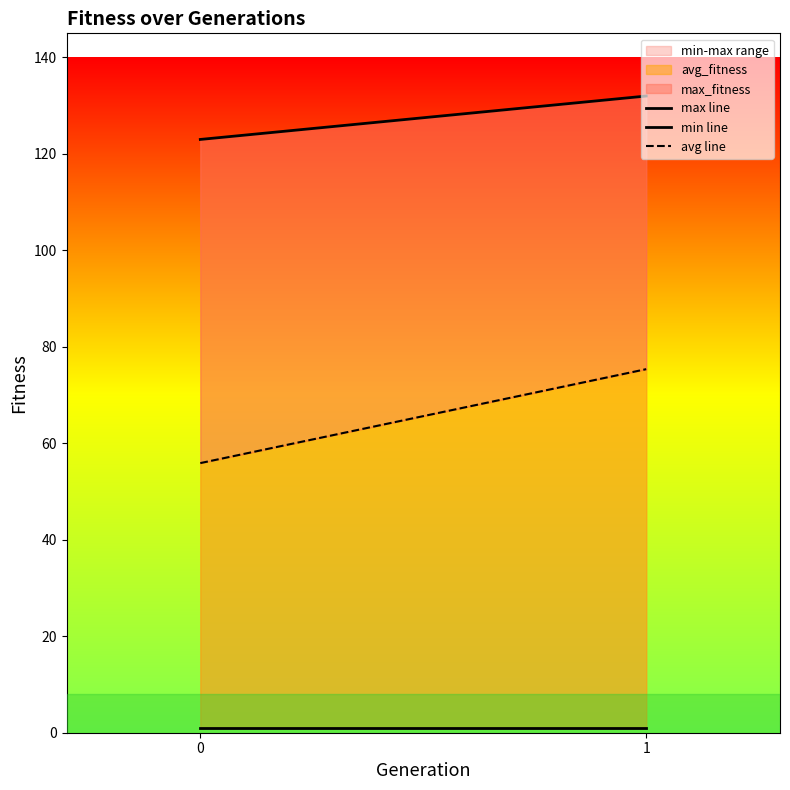

What is the sum of all min line values?

2.0